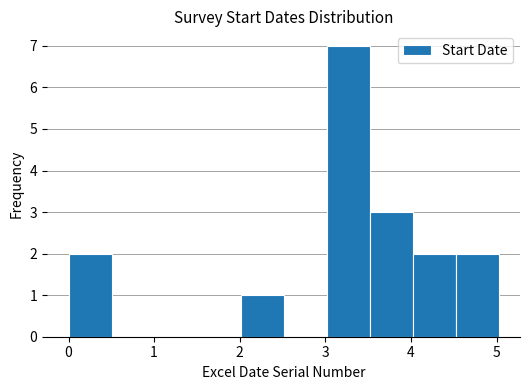

How tall is the bar that spans 0.0 to 0.5 on the x-axis? Neither the bar edges nor the heights are printed on the chart, so give them approximately, as read against the axes.

2